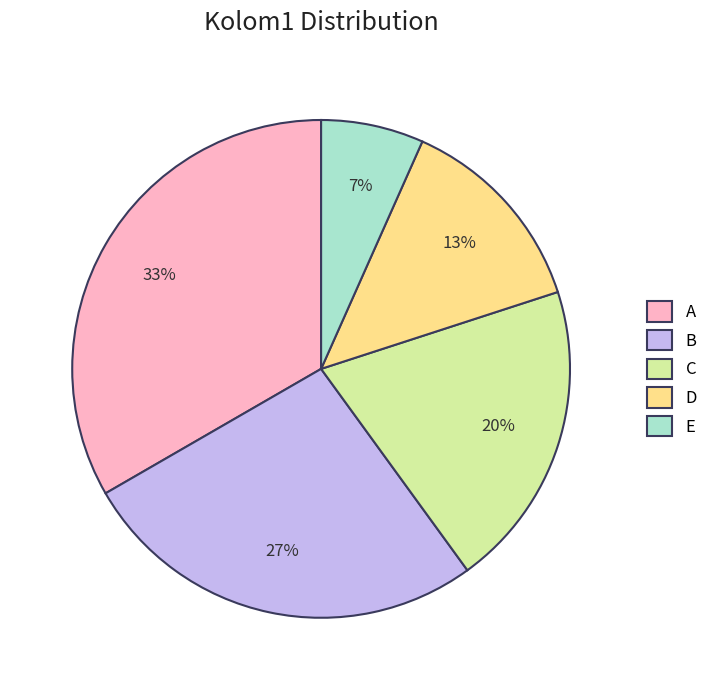

Which category has the biggest portion of the pie?

A